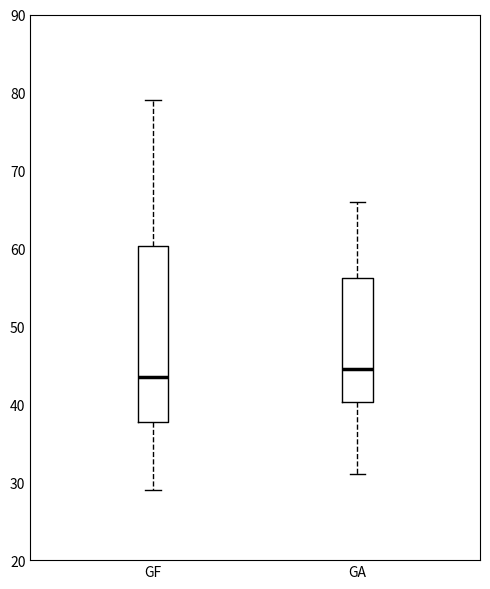

Where does the lower whisker of the box for GA end on the y-axis? The values are not printed on the chart, so give them approximately, as read against the axis.

31